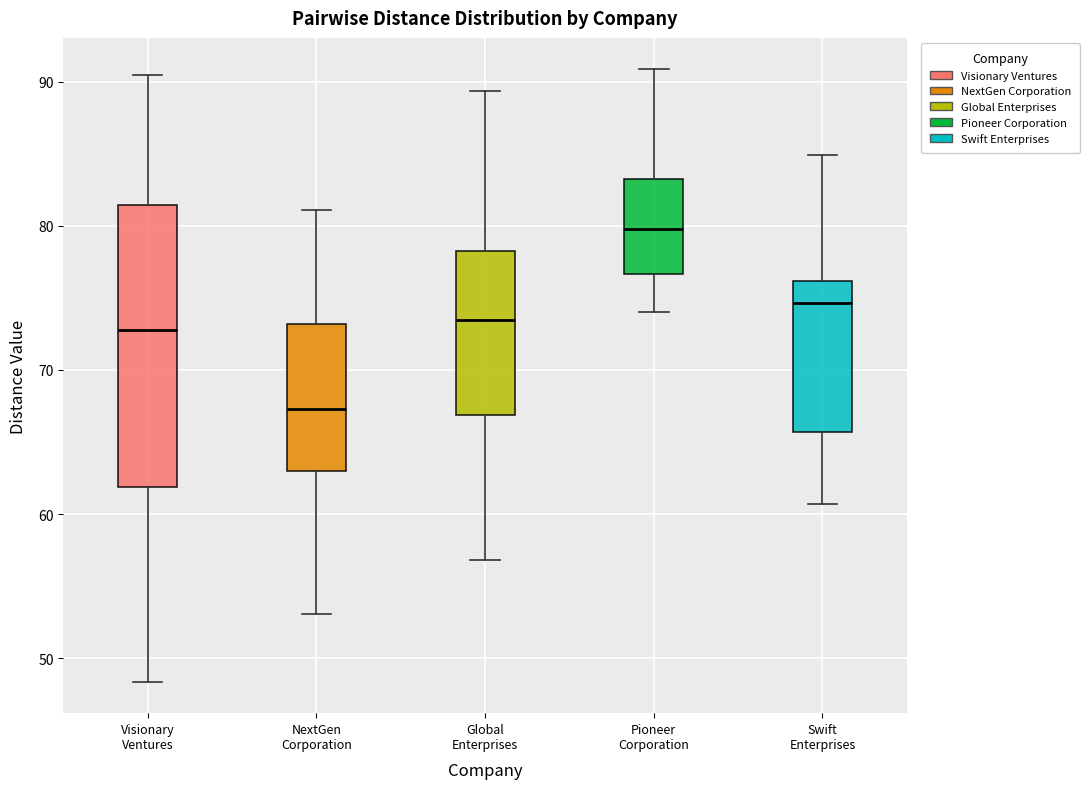

Reading left to right, read every box against the y-axis: the position of its median line, the range the box covers, and the ends of its whiskers. The values are not printed on the chart, so give them approximately, as read against the axis.

Visionary Ventures: median 73, box 62 to 81, whiskers 48 to 91
NextGen Corporation: median 67, box 63 to 73, whiskers 53 to 81
Global Enterprises: median 74, box 67 to 78, whiskers 57 to 89
Pioneer Corporation: median 80, box 77 to 83, whiskers 74 to 91
Swift Enterprises: median 75, box 66 to 76, whiskers 61 to 85